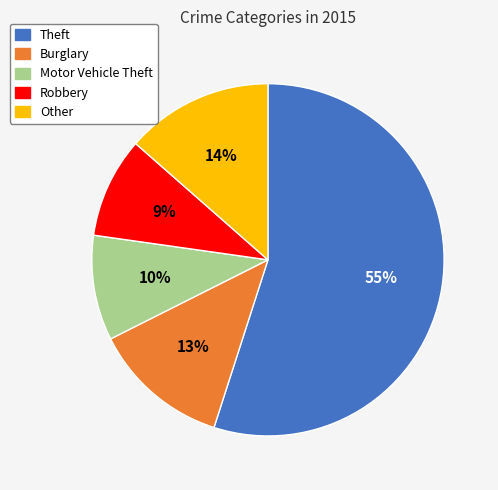

To the nearest percent, what is the difference between the largest and smallest slice percentages?

46%